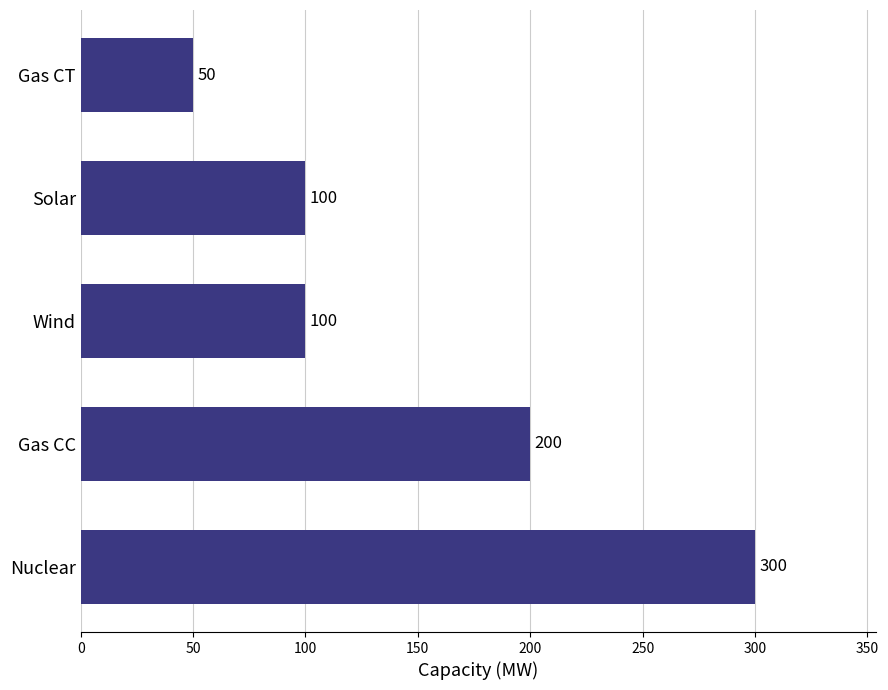

Is it true that the value at Gas CC is 319?

False